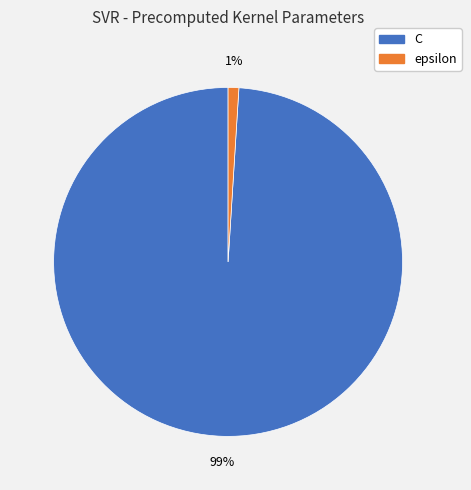

Combined, do epsilon and C account for over 50%?

Yes